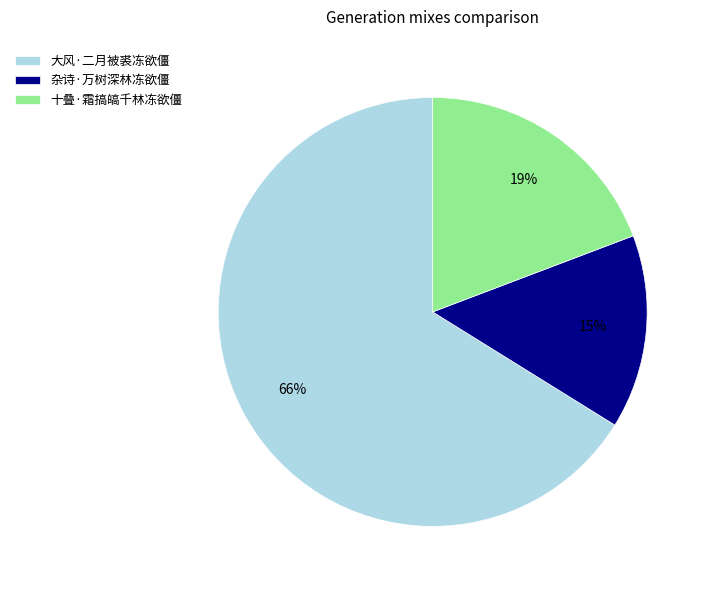

To the nearest percent, what is the combined percentage of 十叠·霜搞皜千林冻欲僵 and 杂诗·万树深林冻欲僵?

34%